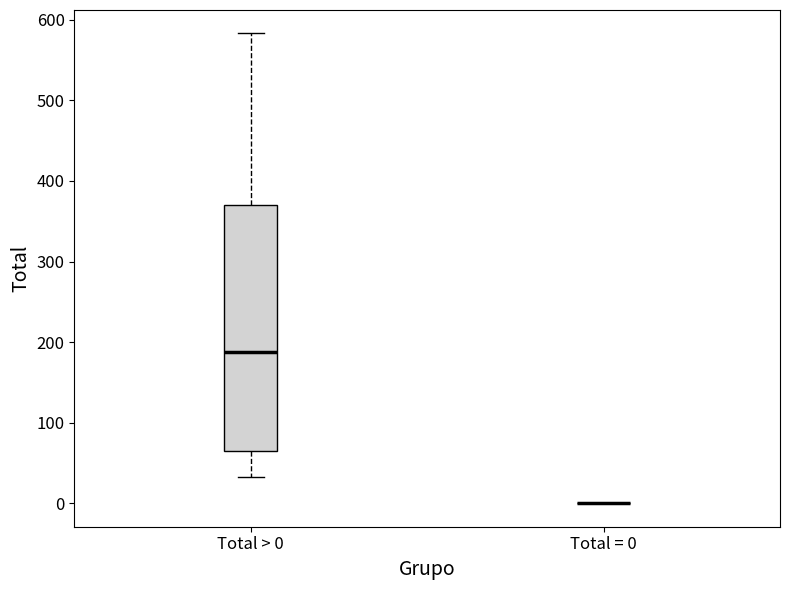

Which box is the tallest, from its lower edge to its upper edge?

Total > 0